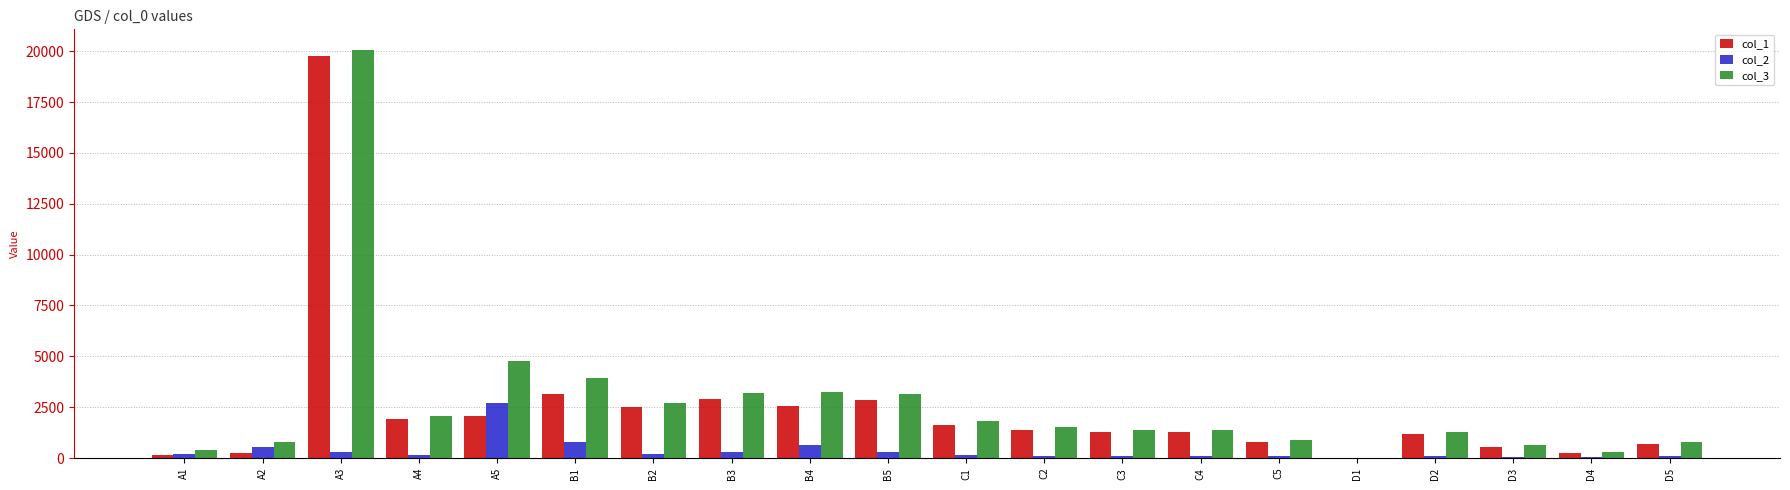

The col_2 series shows 522.6 at A2. True or false?

True